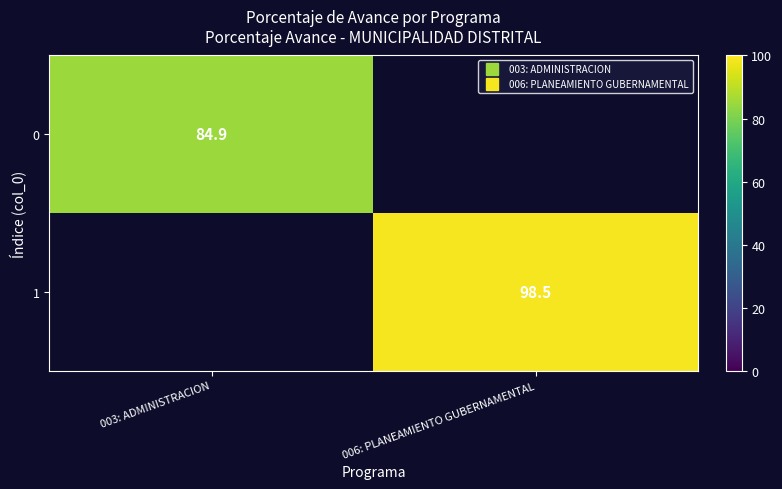

Which category has the highest value in the 0 series?

003: ADMINISTRACION